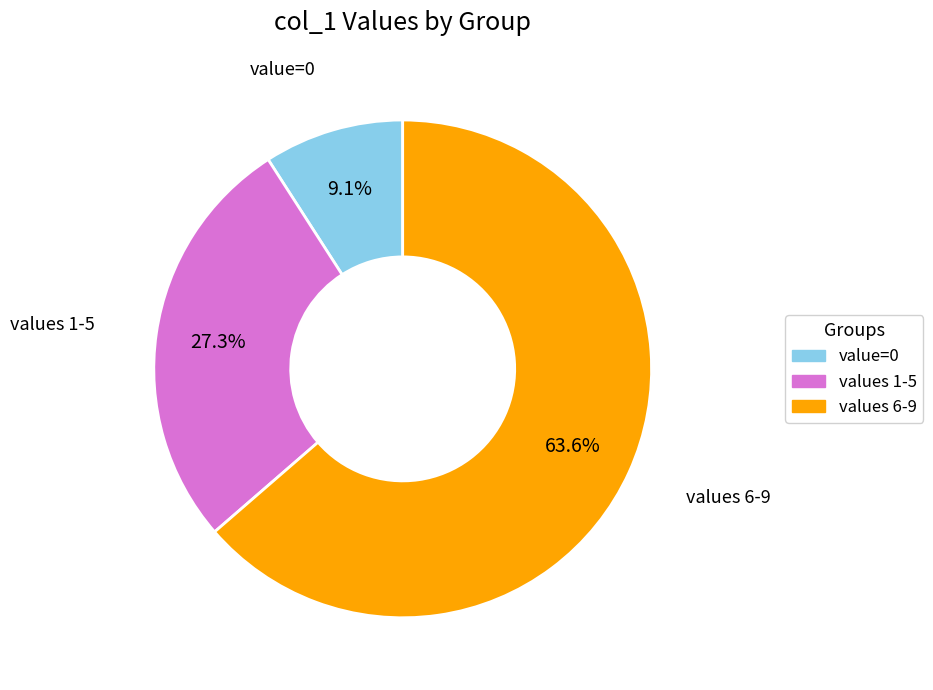

Does any single category account for the majority?

Yes